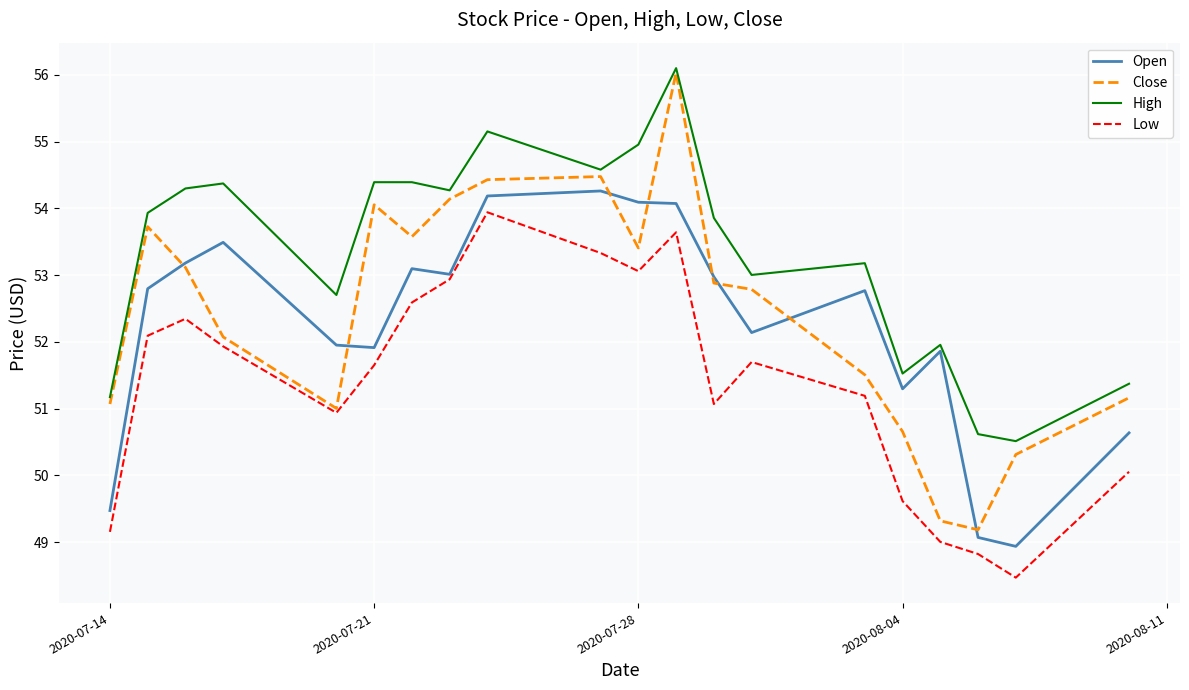

True or false: Low and High cross at least once.

False